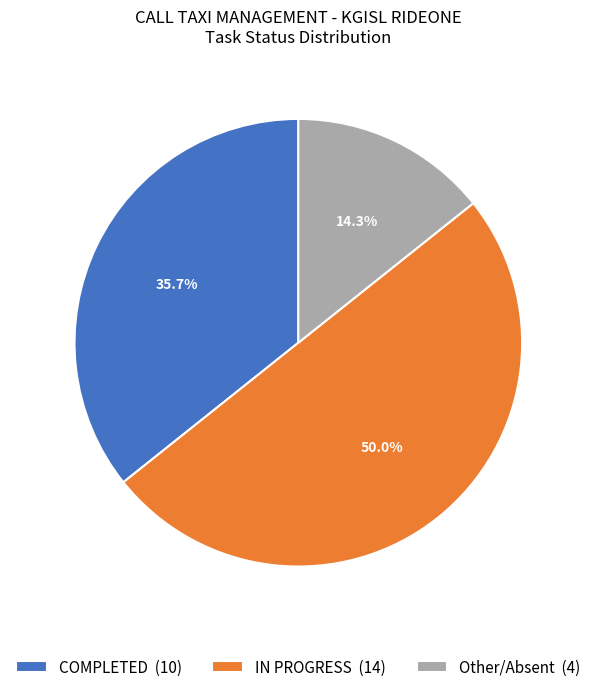

Between IN PROGRESS (14) and COMPLETED (10), which is larger?

IN PROGRESS (14)